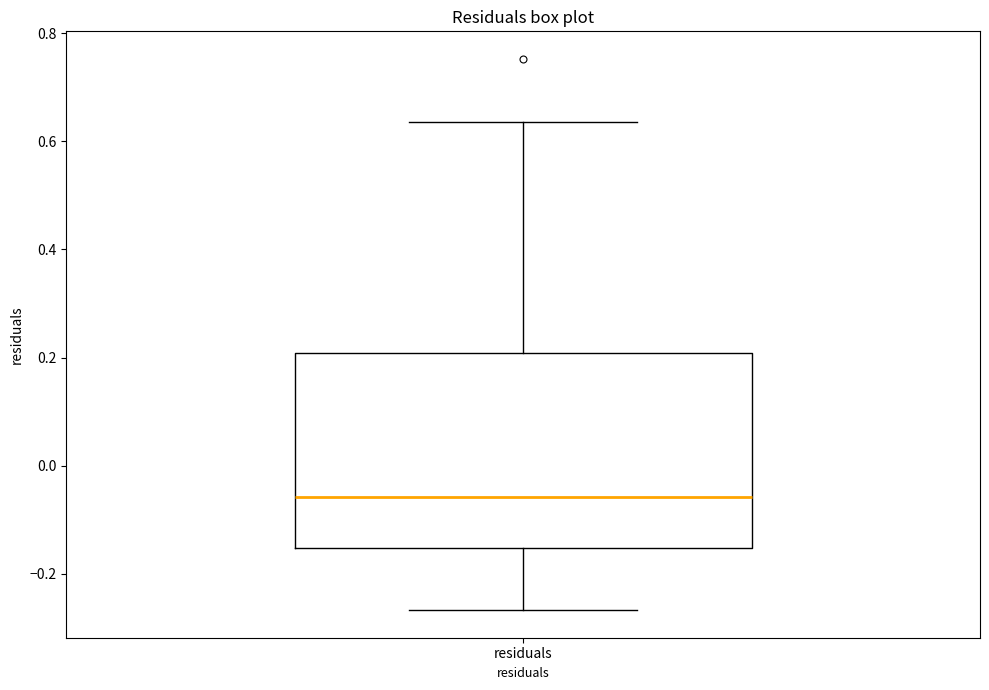

Where does the median line of the box for residuals sit on the y-axis? The values are not printed on the chart, so give them approximately, as read against the axis.

-0.06